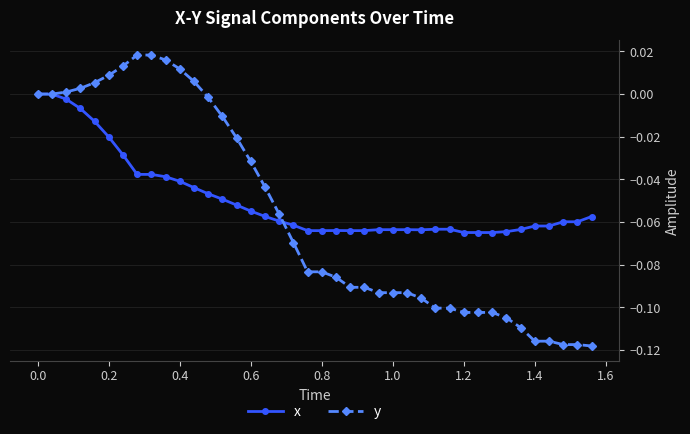

List the series in order of their overall mean, highest first.

x, y